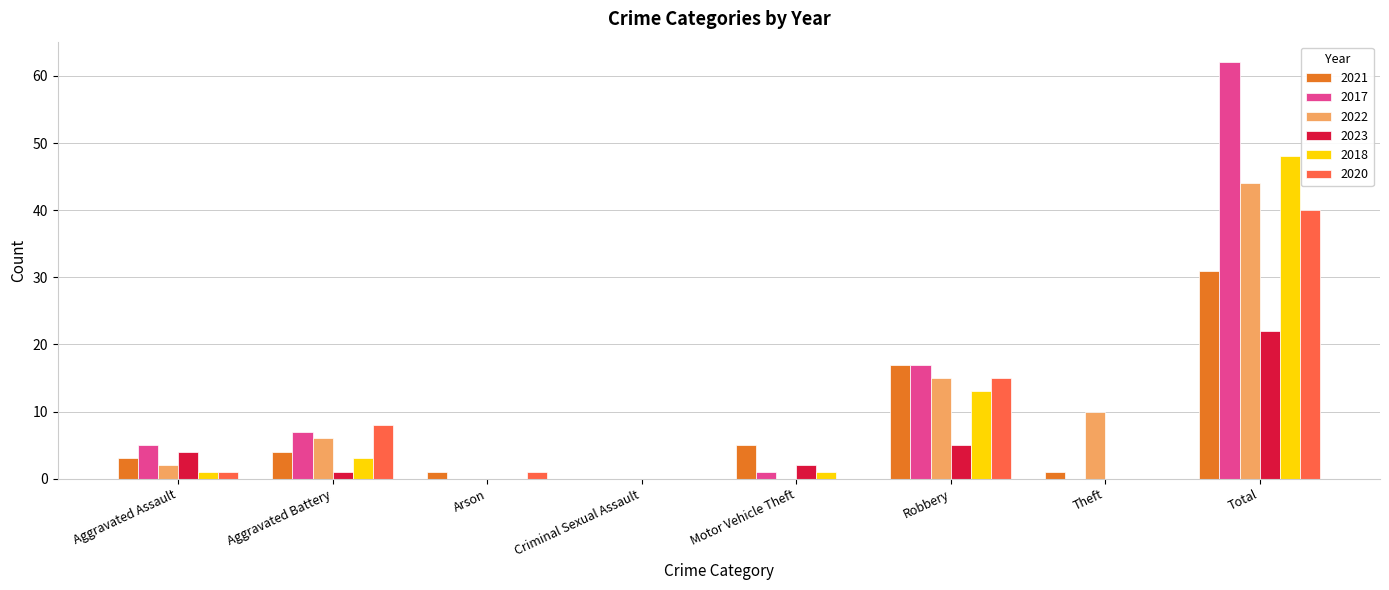

What is the total value across all series at Arson?

2